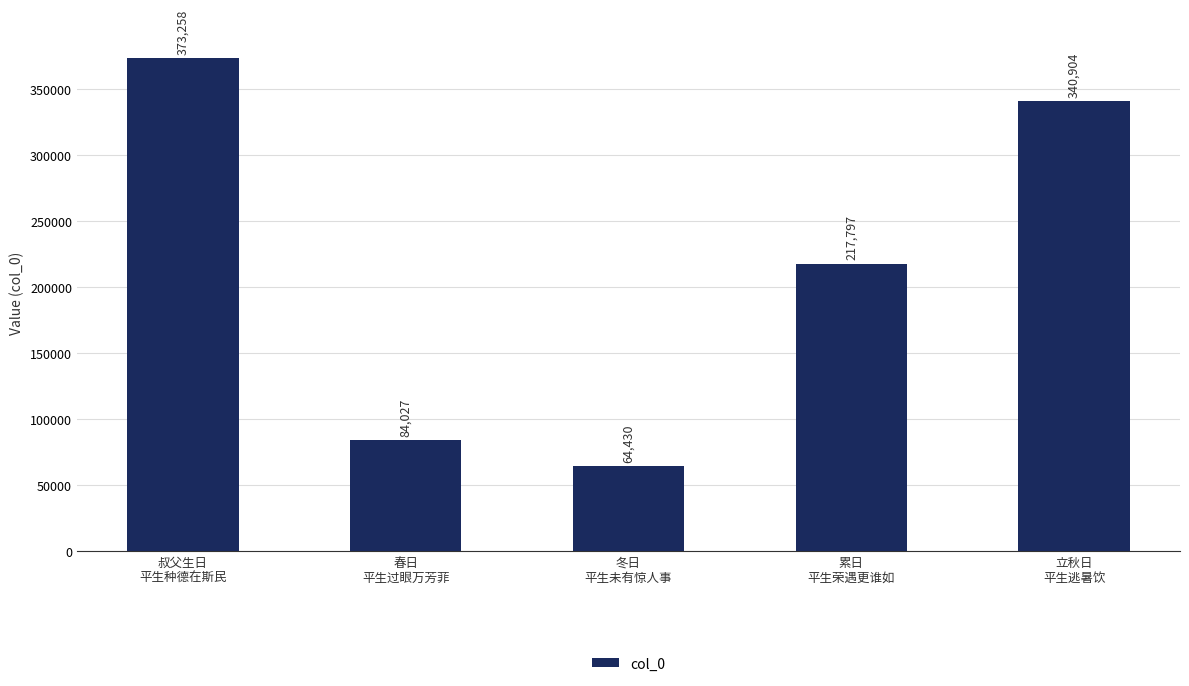

Where does the data first go above 217797?

叔父生日
平生种德在斯民